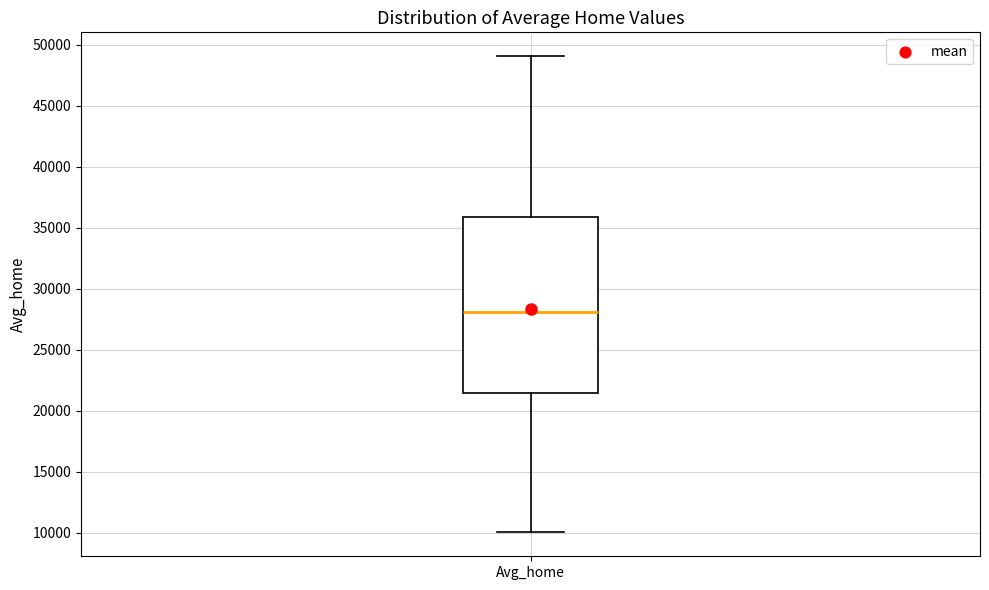

Transcribe this box plot: give where the median line is, the range the box spans, and where the two whiskers end, as read against the y-axis. The values are not printed on the chart, so give them approximately, as read against the axis.

median 28000, box 21500 to 36000, whiskers 10000 to 49000